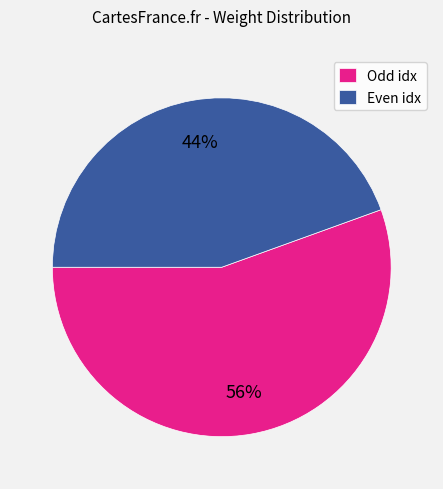

Does any single category account for the majority?

Yes